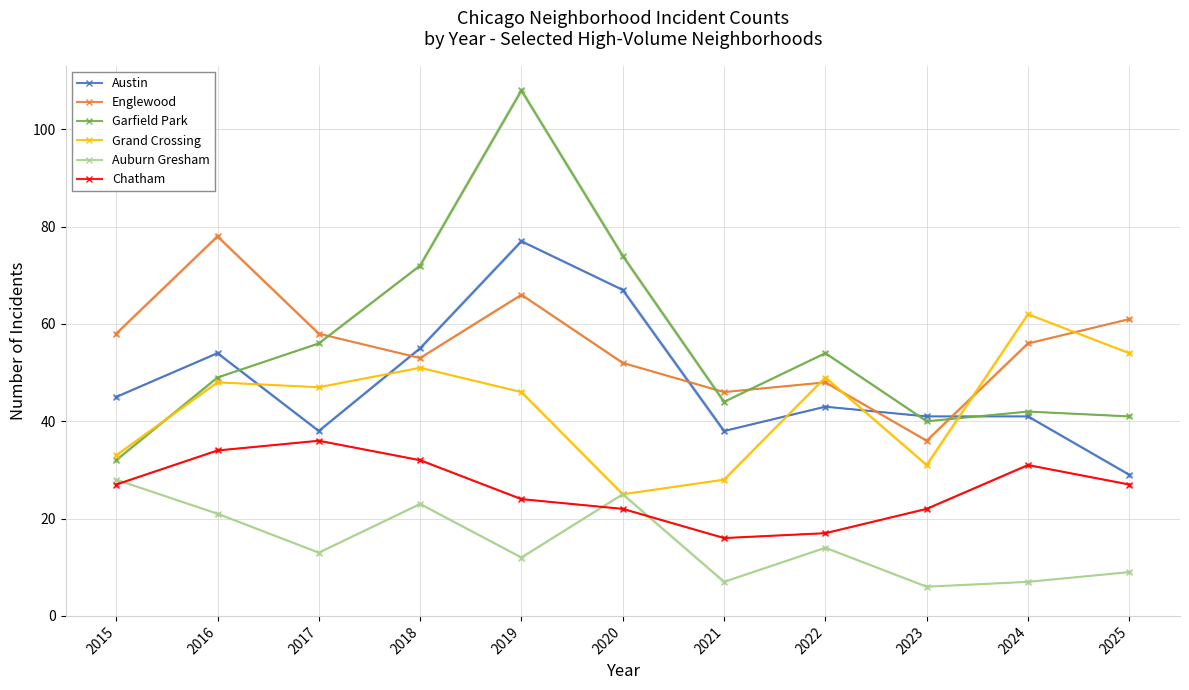

Reading left to right, what are all the values shown in this chart?

Austin: 2015=45	2016=54	2017=38	2018=55	2019=77	2020=67	2021=38	2022=43	2023=41	2024=41	2025=29
Englewood: 2015=58	2016=78	2017=58	2018=53	2019=66	2020=52	2021=46	2022=48	2023=36	2024=56	2025=61
Garfield Park: 2015=32	2016=49	2017=56	2018=72	2019=108	2020=74	2021=44	2022=54	2023=40	2024=42	2025=41
Grand Crossing: 2015=33	2016=48	2017=47	2018=51	2019=46	2020=25	2021=28	2022=49	2023=31	2024=62	2025=54
Auburn Gresham: 2015=28	2016=21	2017=13	2018=23	2019=12	2020=25	2021=7	2022=14	2023=6	2024=7	2025=9
Chatham: 2015=27	2016=34	2017=36	2018=32	2019=24	2020=22	2021=16	2022=17	2023=22	2024=31	2025=27